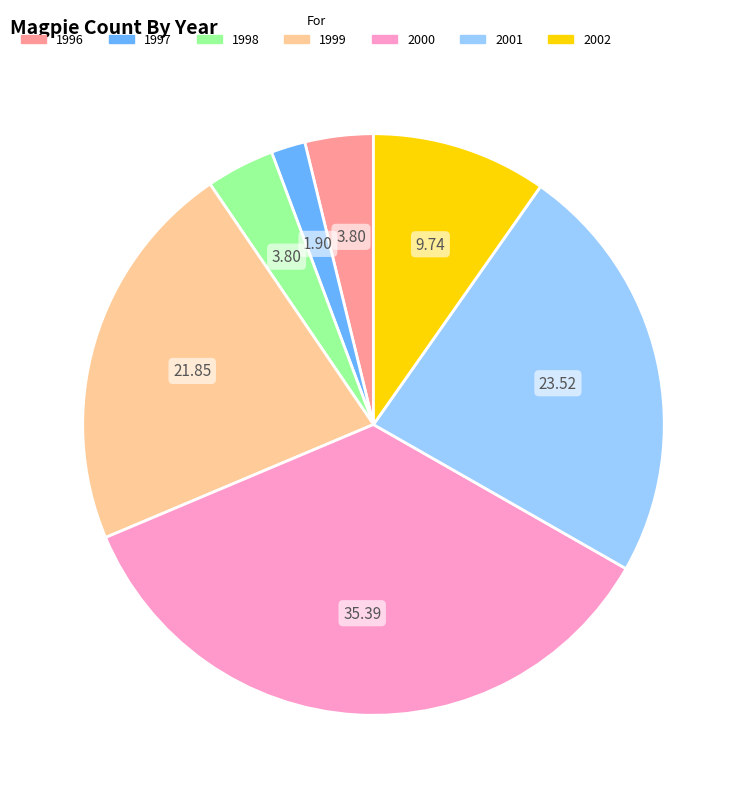

What is the ratio of the value at 2001 to the value at 1996?

6.2